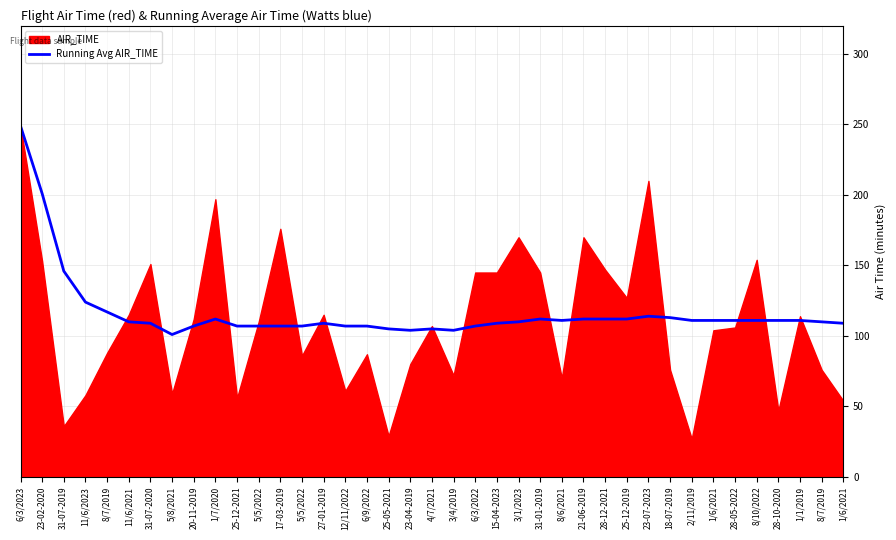

What is the label of the 16th point from the left?

12/11/2022